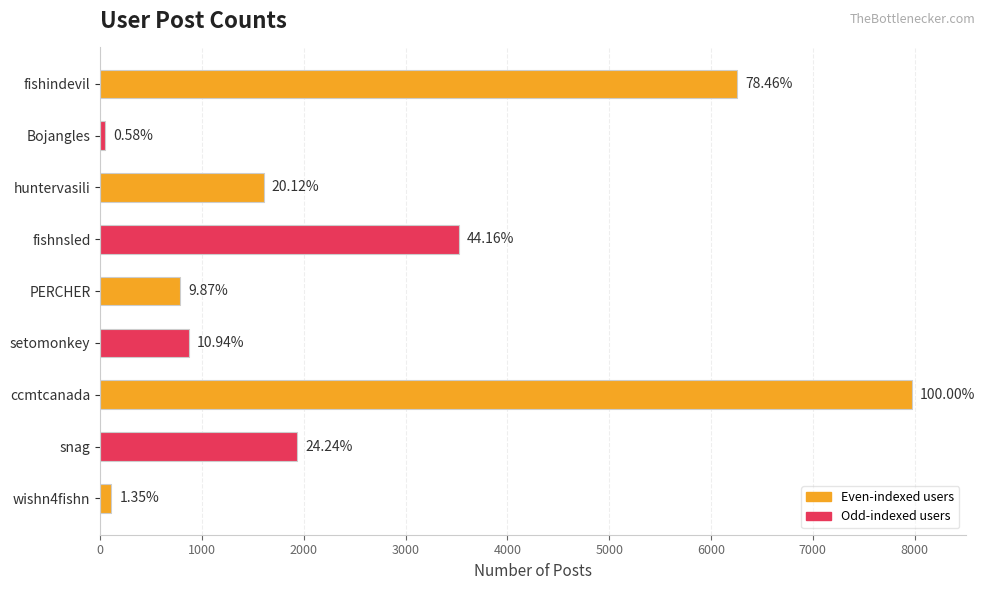

How many bars are there in total?

9